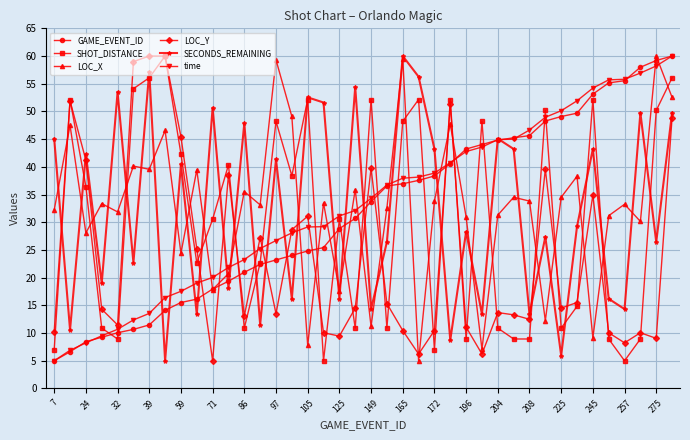

What is the lowest value of the GAME_EVENT_ID series?

5.0